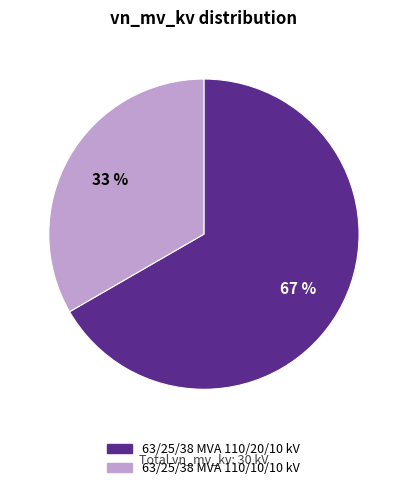

To the nearest percent, what is the combined percentage of 63/25/38 MVA 110/10/10 kV and 63/25/38 MVA 110/20/10 kV?

100%